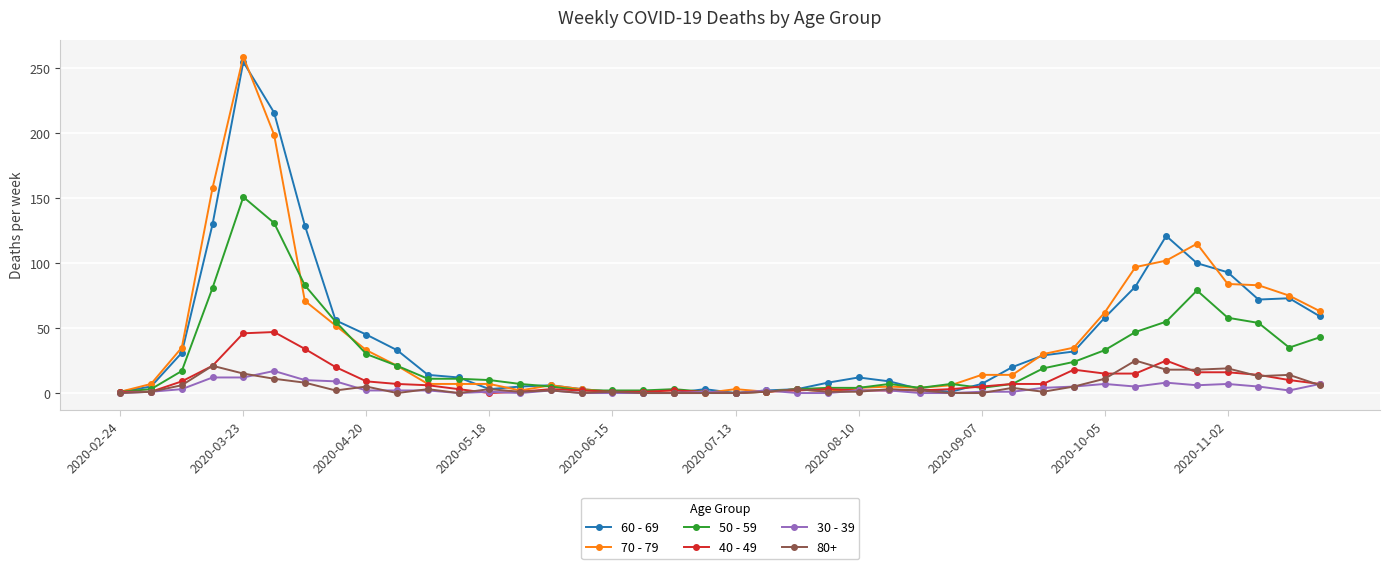

Which series has the widest spread of values?

70 - 79